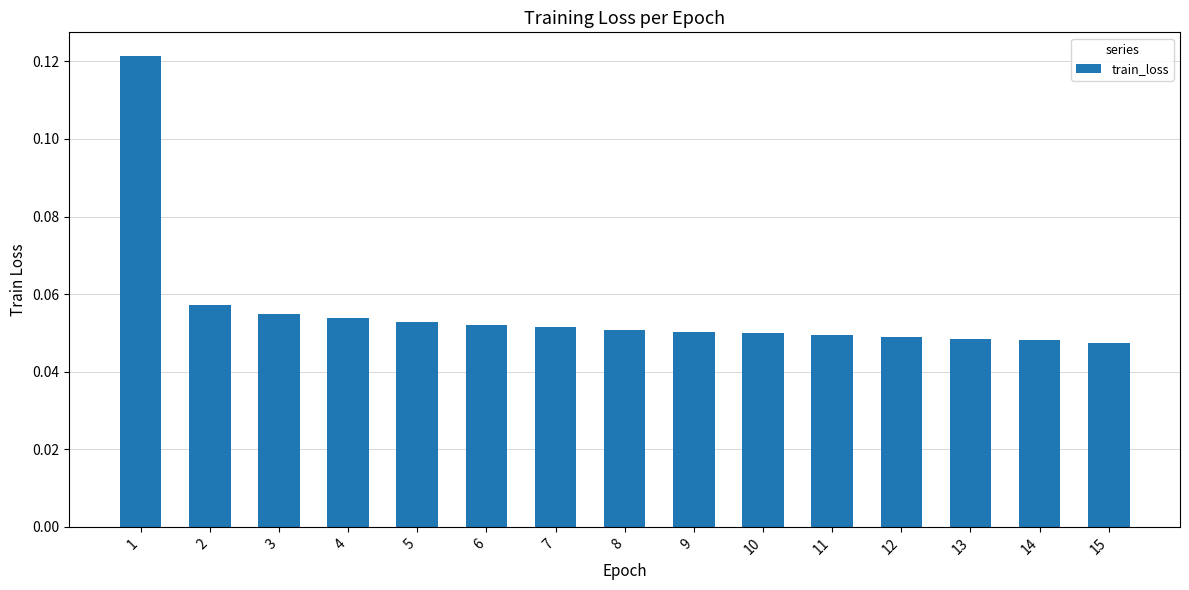

How many categories are shown in the chart?

15